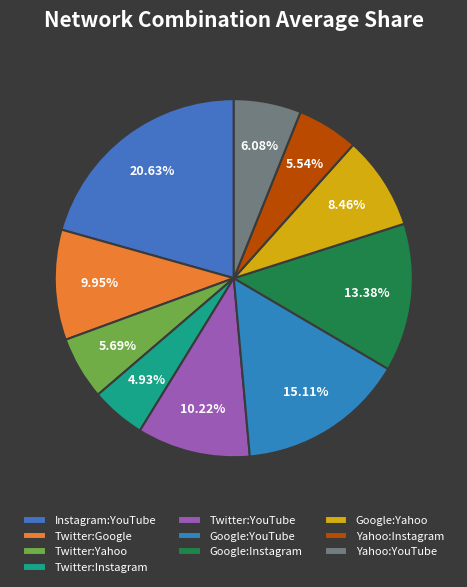

Count the number of slices in the pie.

10